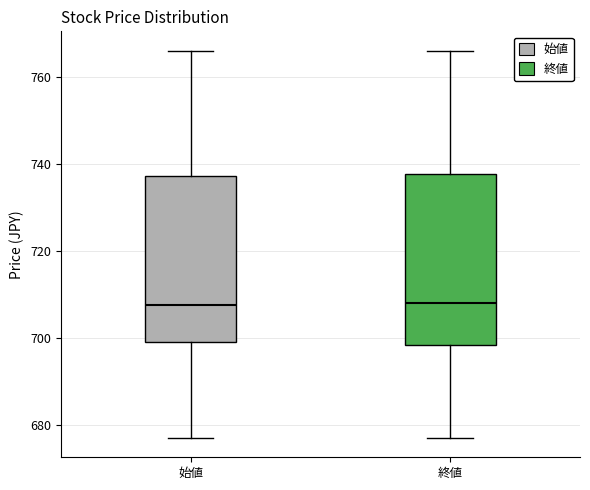

Reading left to right, transcribe this box plot: for each box, give where its median line is, the range the box spans, and where its two whiskers end, as read against the y-axis. The values are not printed on the chart, so give them approximately, as read against the axis.

始値: median 708, box 700 to 738, whiskers 678 to 766
終値: median 708, box 698 to 738, whiskers 678 to 766